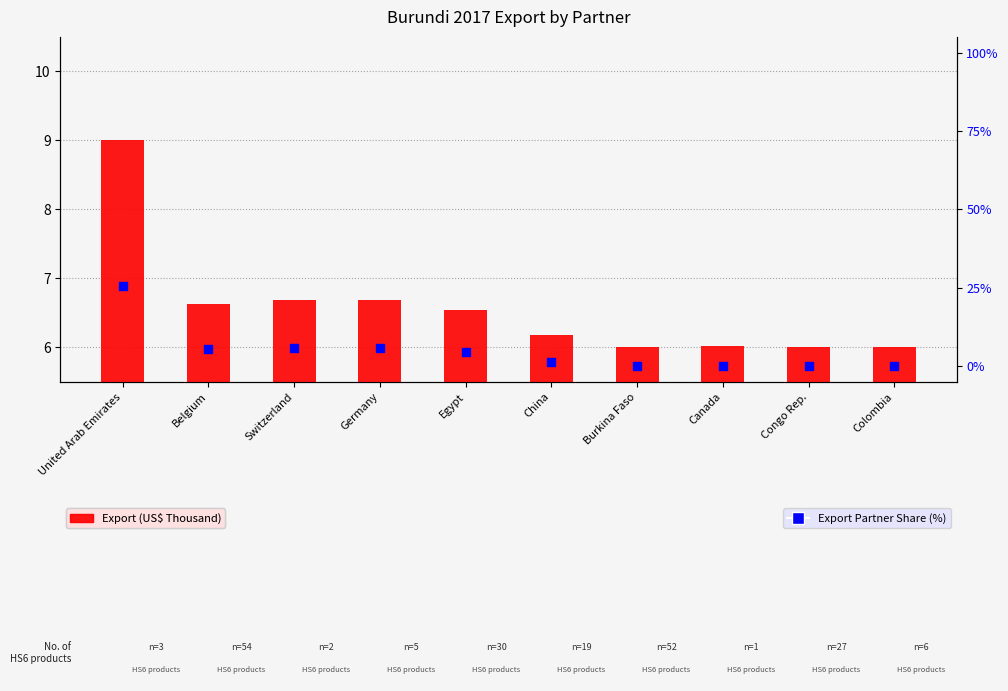

What are all the series names shown in the legend?

Export (US$ Thousand), Export Partner Share (%)